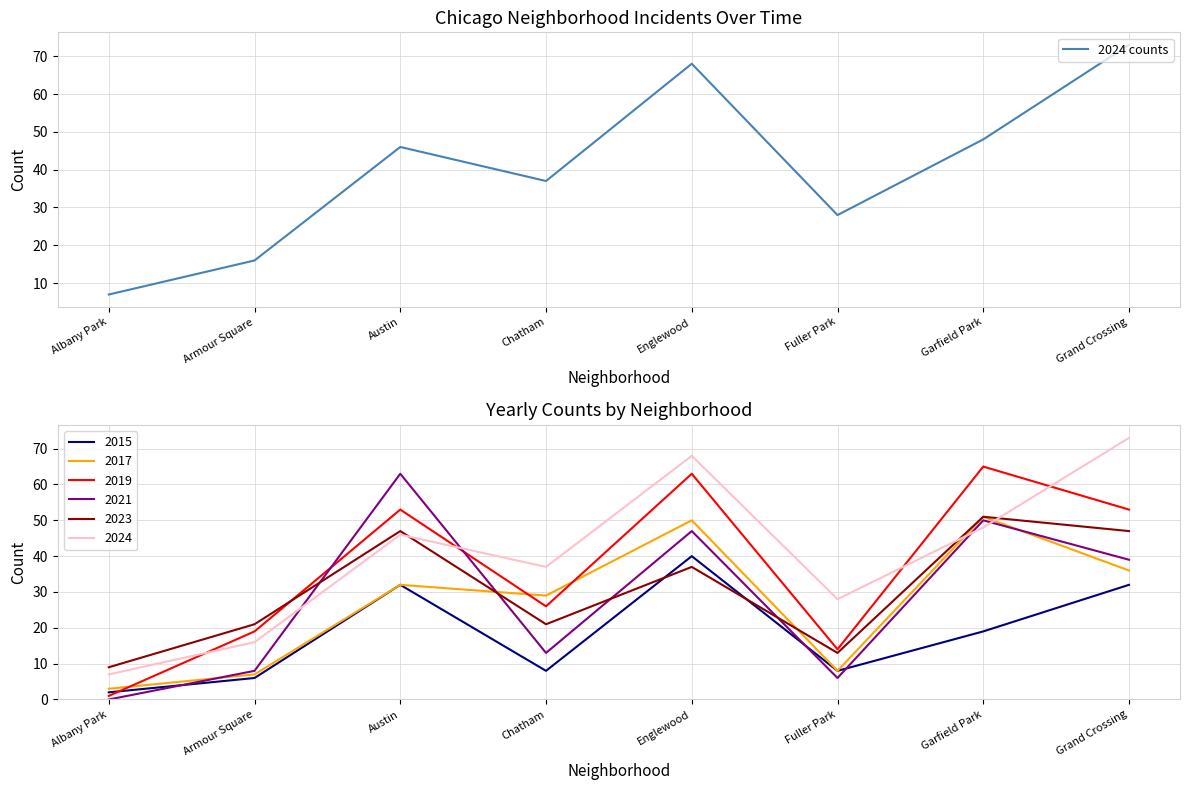

What is the change in value from Armour Square to Grand Crossing?

+57